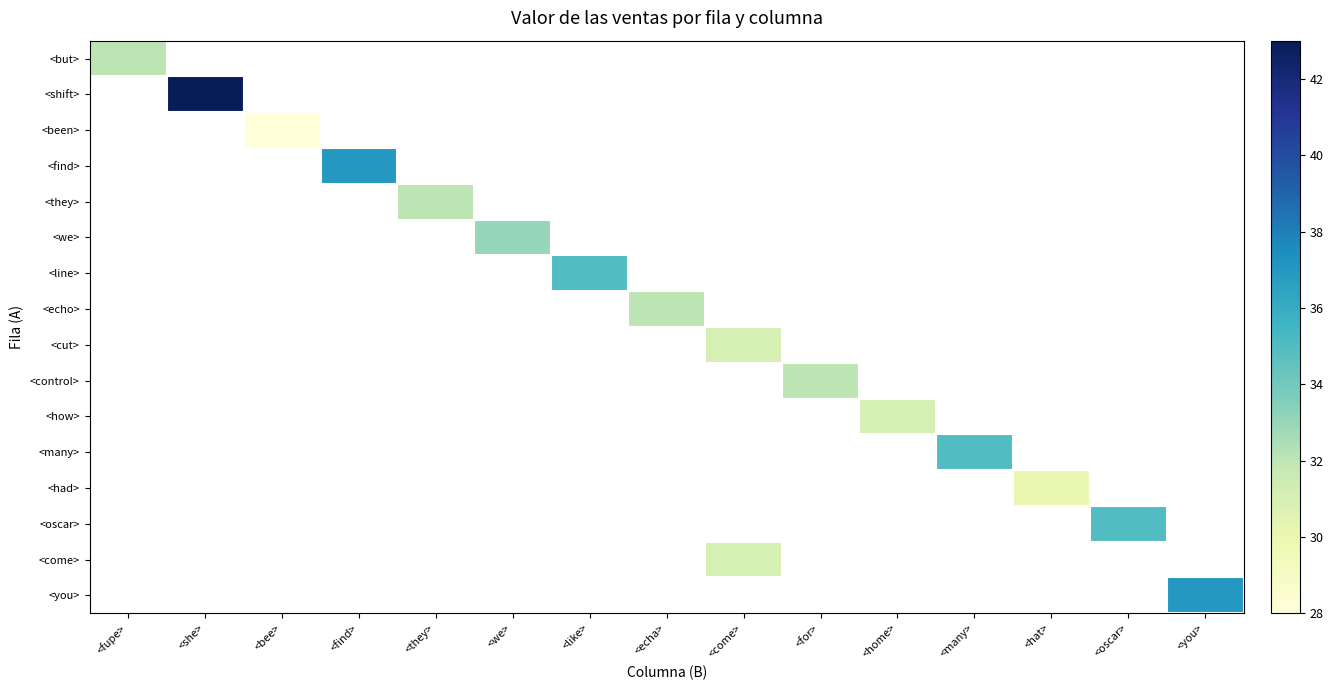

Which has a higher value, <echa> or <many>?

<many>